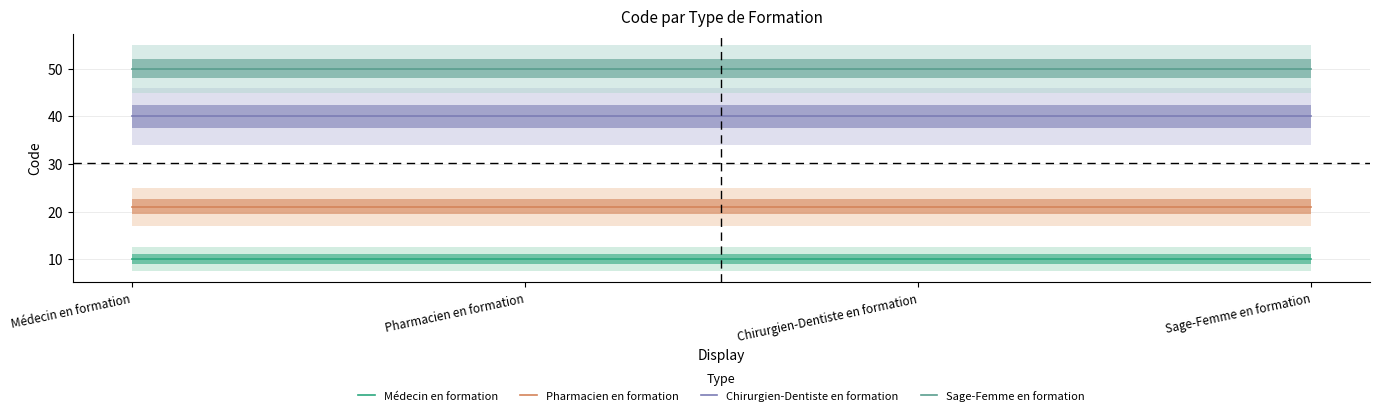

What is the label of the 1st point from the left?

Médecin en formation